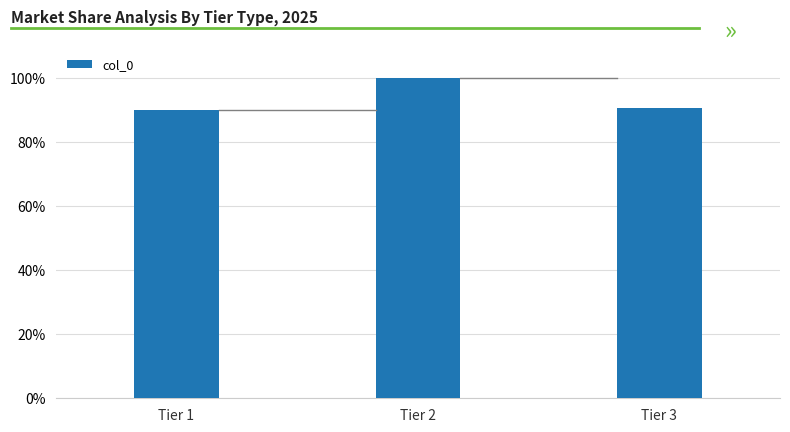

Rank the categories by value from lowest to highest.

Tier 1, Tier 3, Tier 2